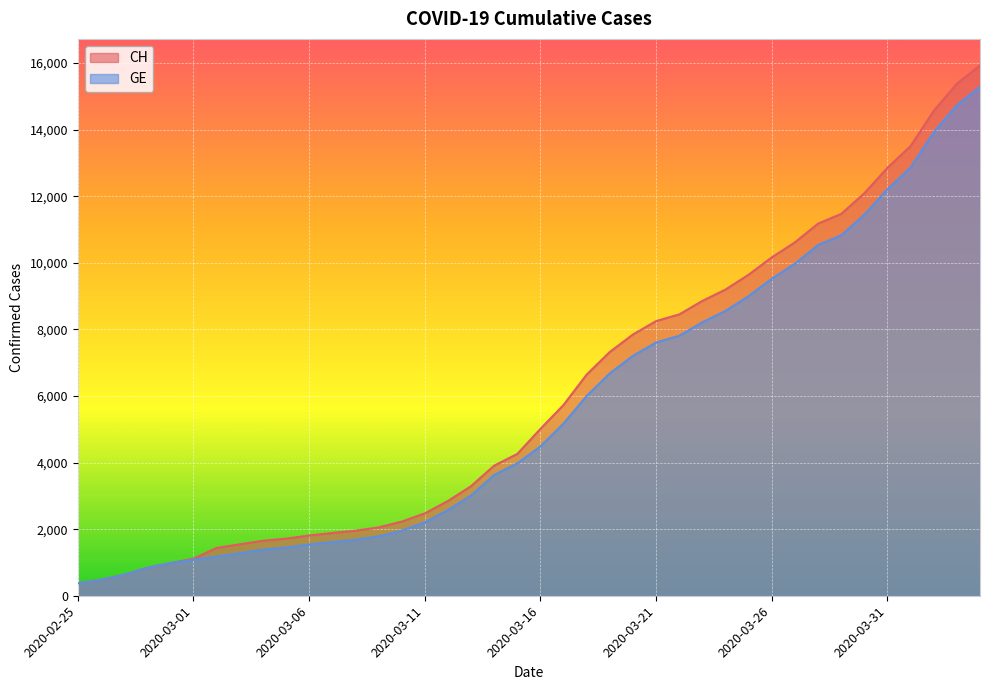

What is the value of the GE point at the 35th from the left?

11444